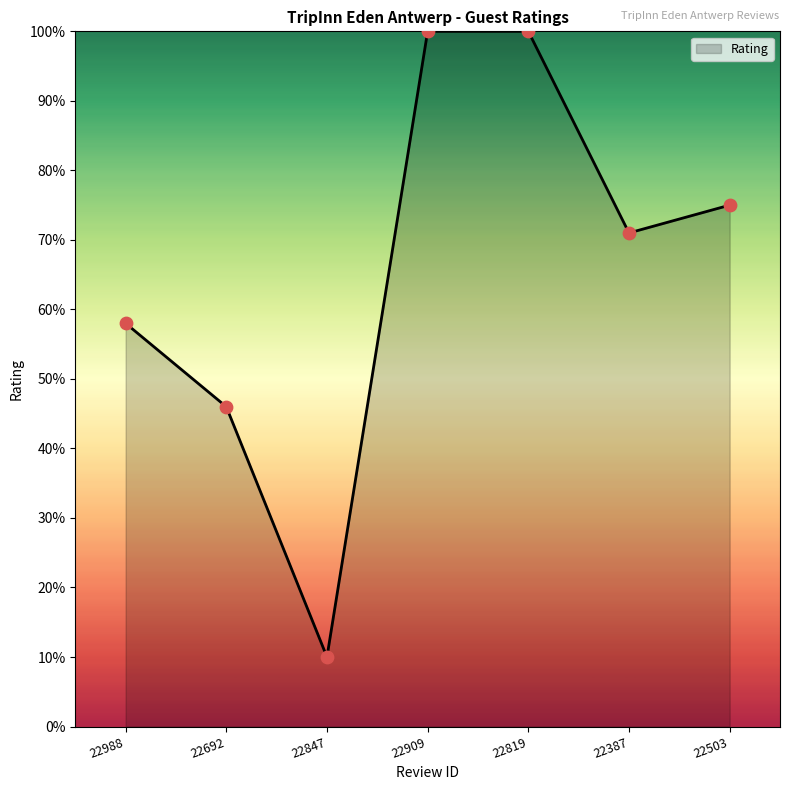

Between 22988 and 22909, which is larger?

22909